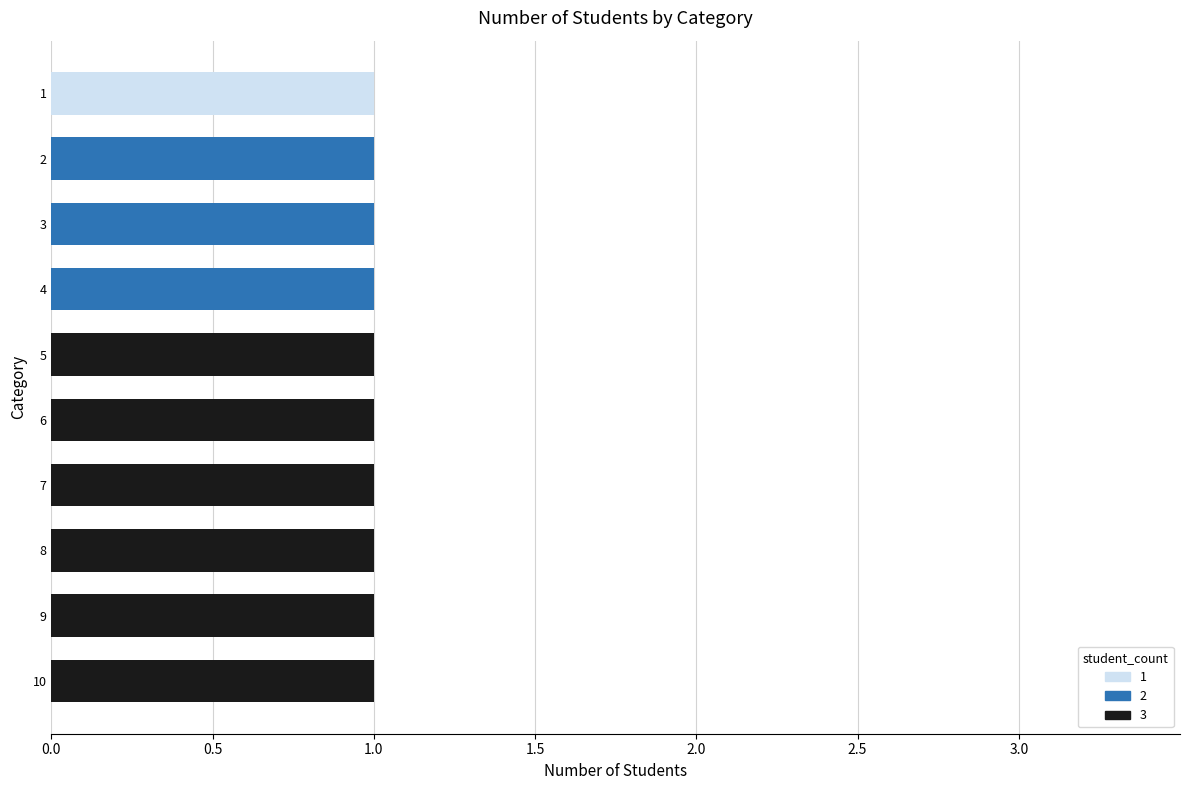

Reading left to right, what are all the values shown in this chart?

1: 1	0	0	0	0	0	0	0	0	0
2: 0	1	1	1	0	0	0	0	0	0
3: 0	0	0	0	1	1	1	1	1	1